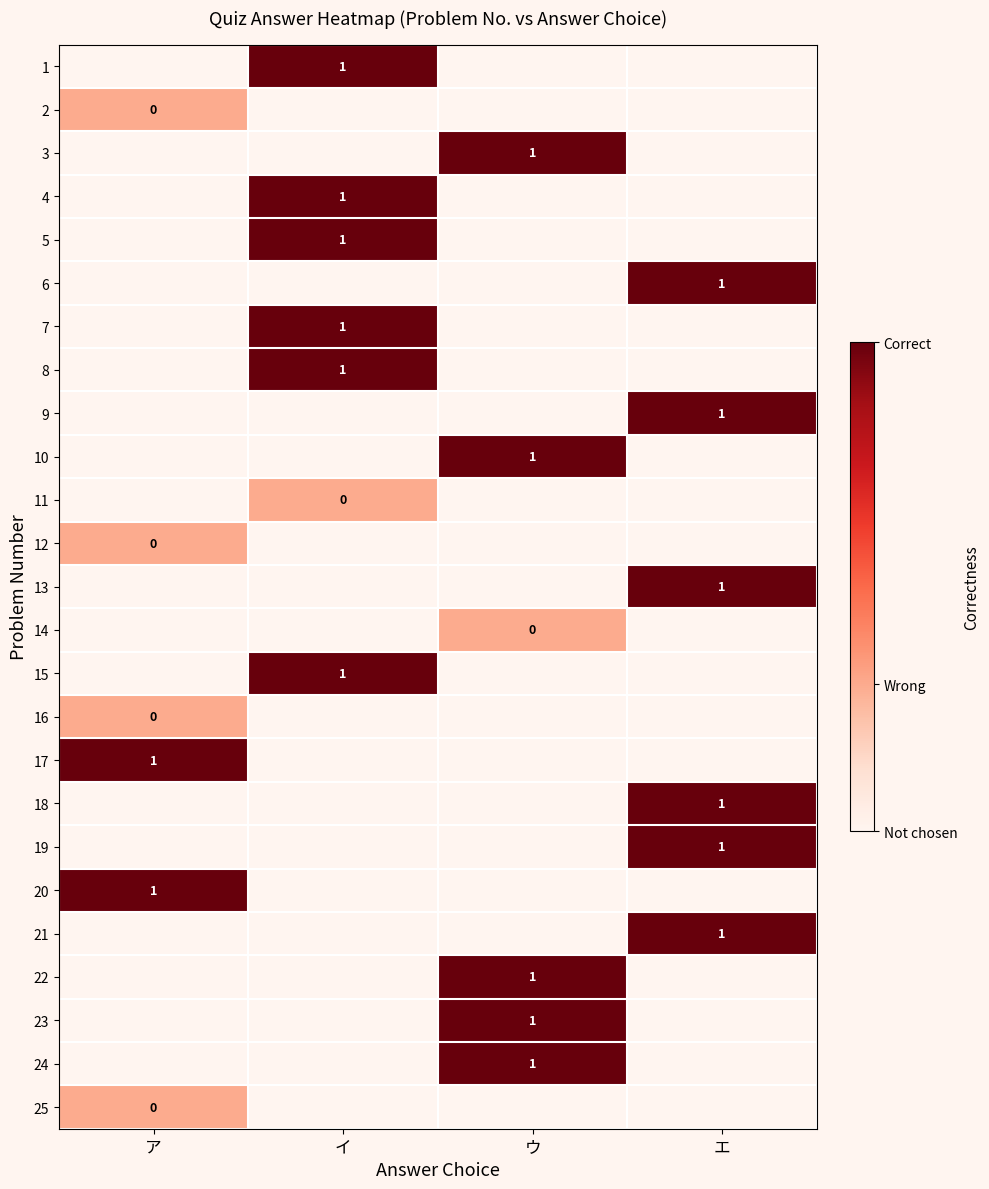

The 6 series shows 1 at エ. True or false?

True